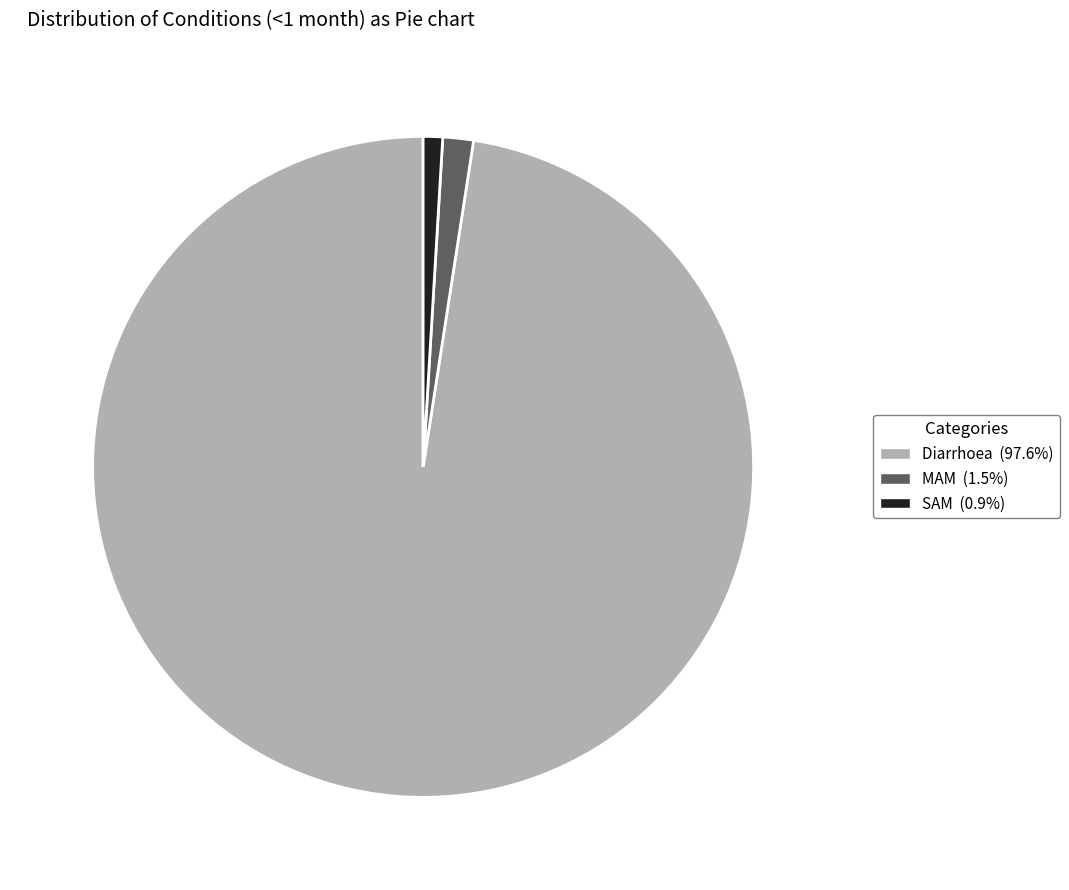

Does SAM (0.9%) account for over 50% of the chart?

No